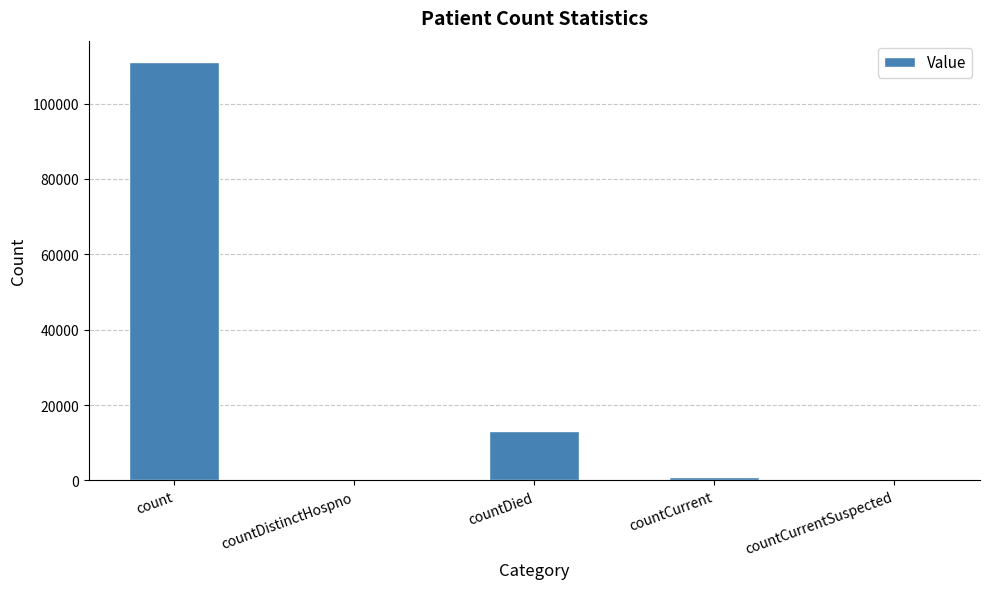

How many categories are shown in the chart?

5